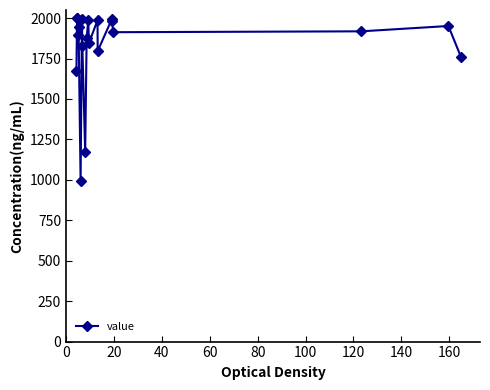

Does the chart display data point markers on the line(s)?

Yes